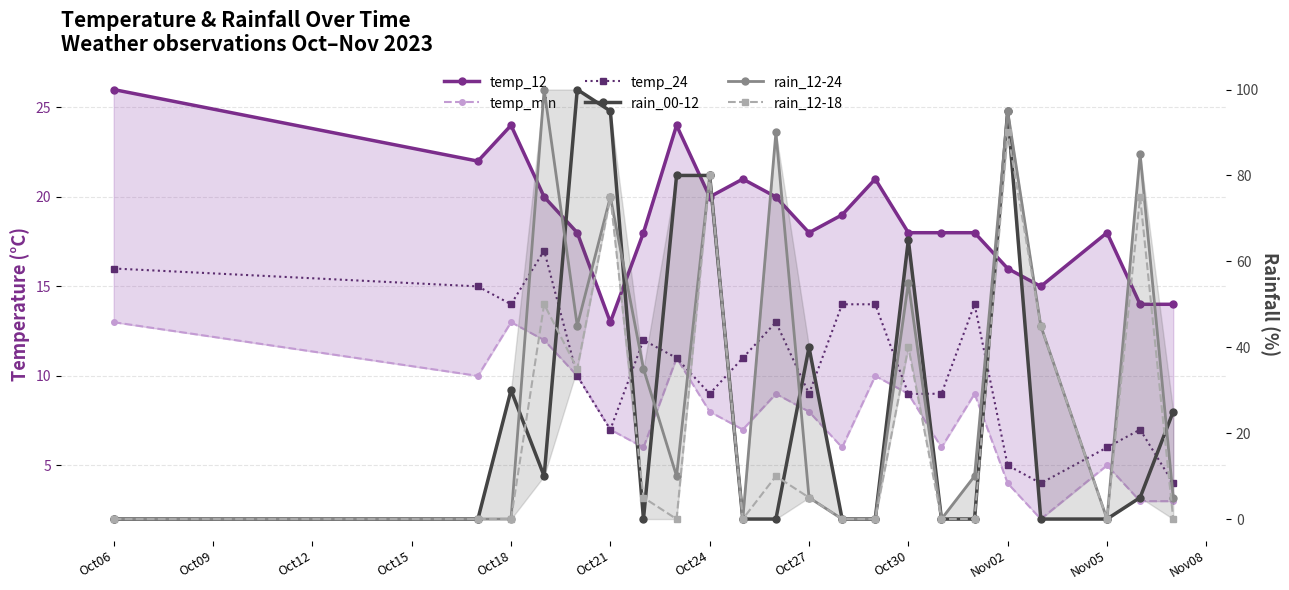

The rain_00-12 series shows 95 at Oct21. True or false?

True